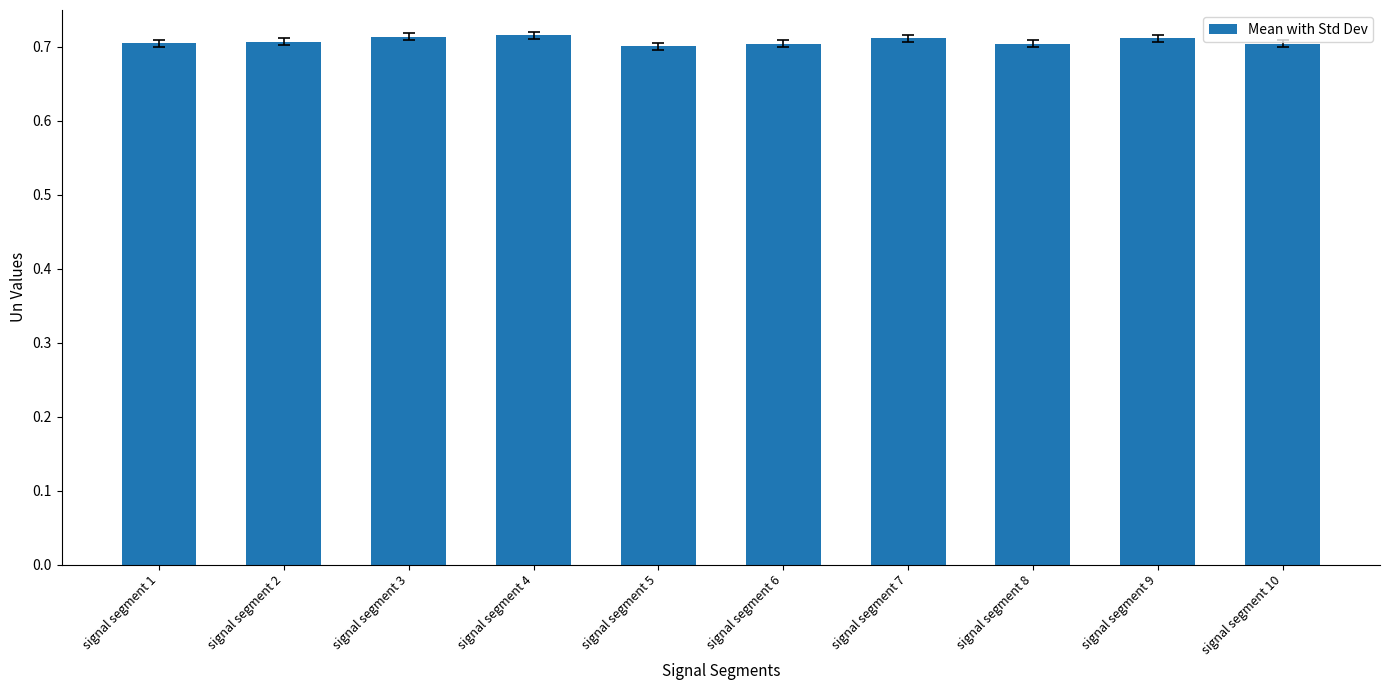

Count the values in the range 0 to 1.

10